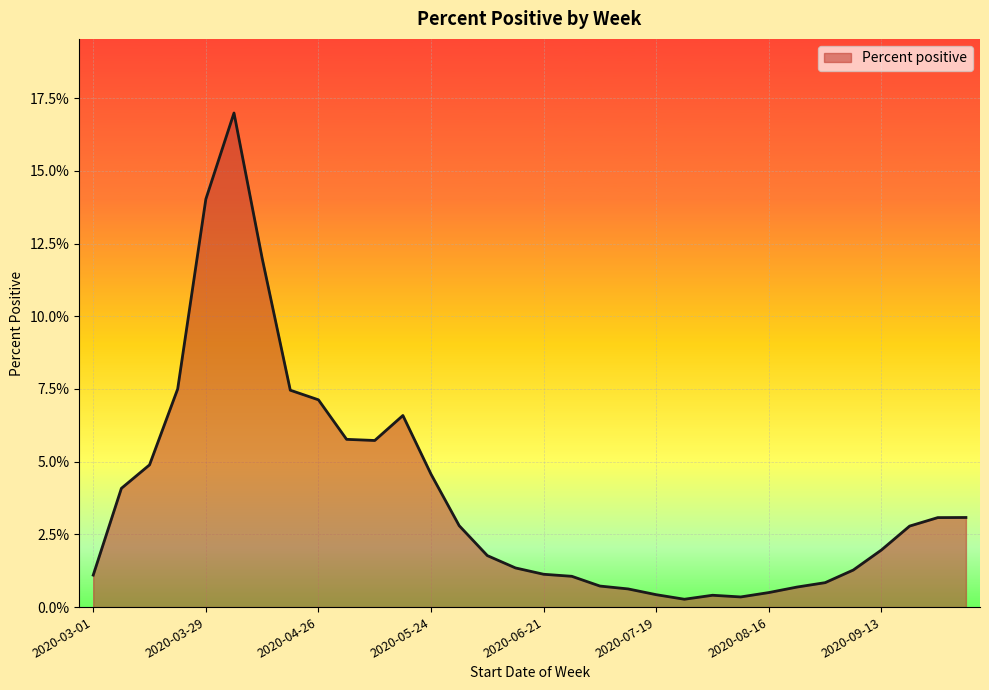

Does the chart have visible grid lines?

Yes